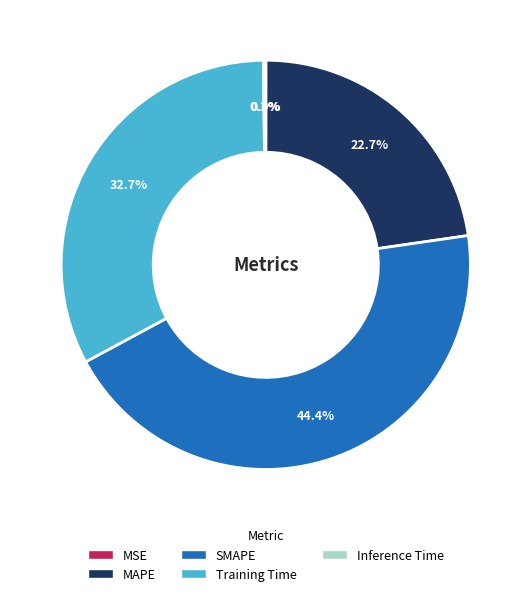

What percentage is the MAPE slice, to the nearest percent?

23%